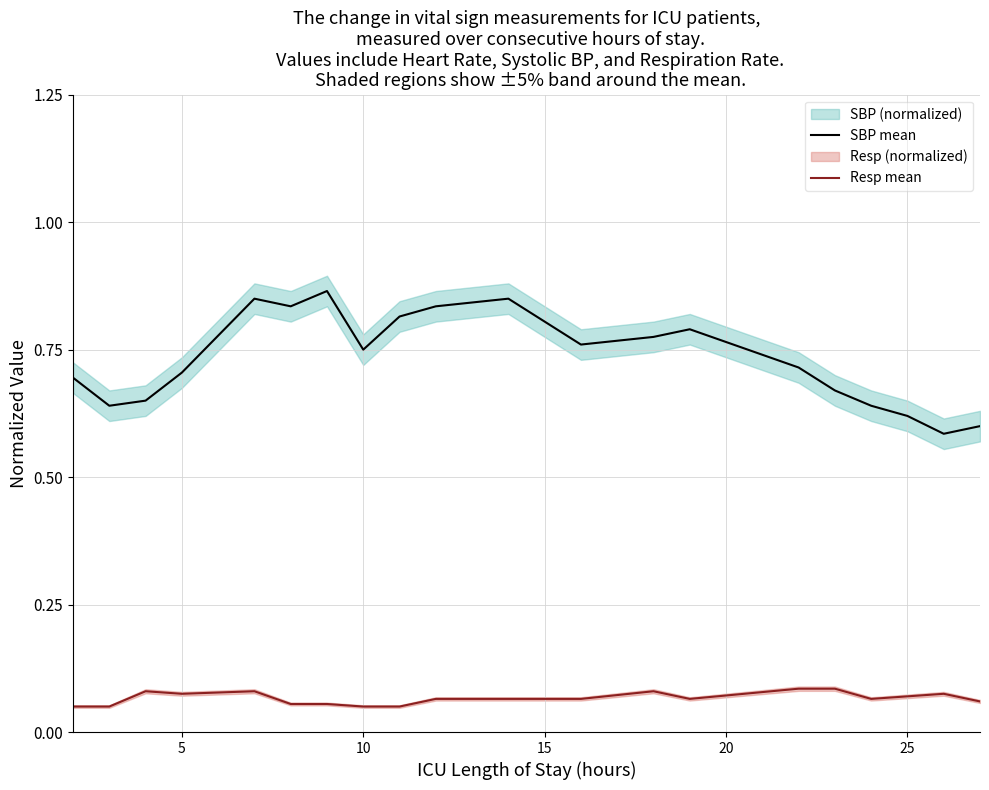

What is the lowest value of the Resp mean series?

0.1